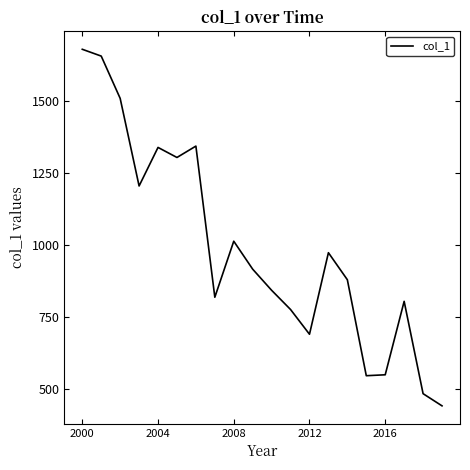

What is the smallest value displayed?

442.4